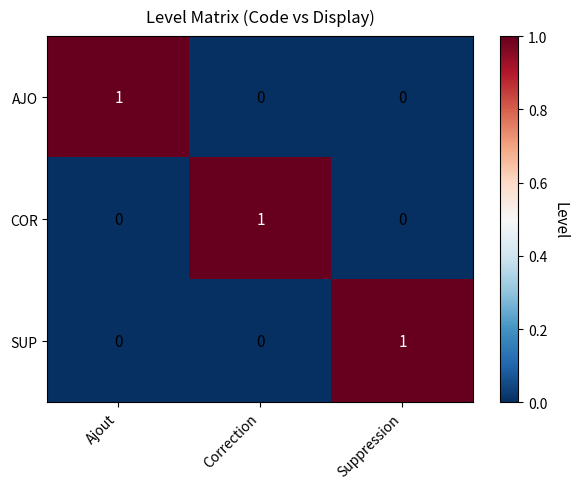

Reading left to right, list all the values displayed in this chart.

AJO: Ajout=1	Correction=0	Suppression=0
COR: Ajout=0	Correction=1	Suppression=0
SUP: Ajout=0	Correction=0	Suppression=1